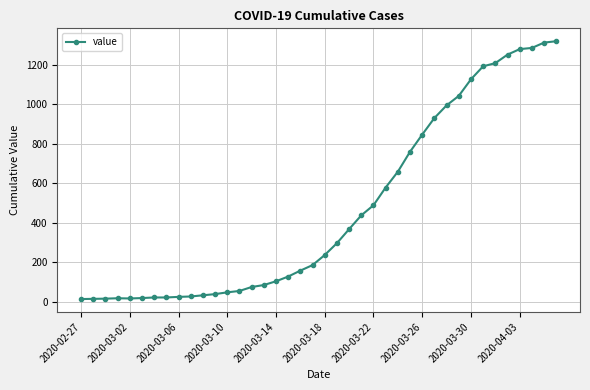

What is the greatest value displayed?

1319